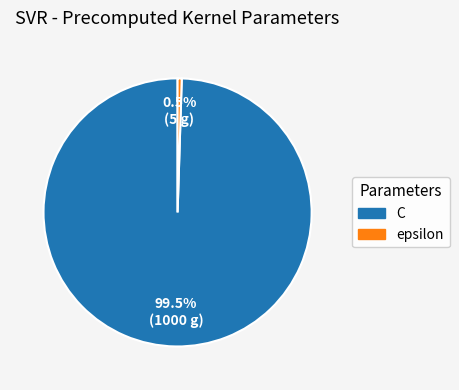

Rank the categories by value from lowest to highest.

epsilon, C